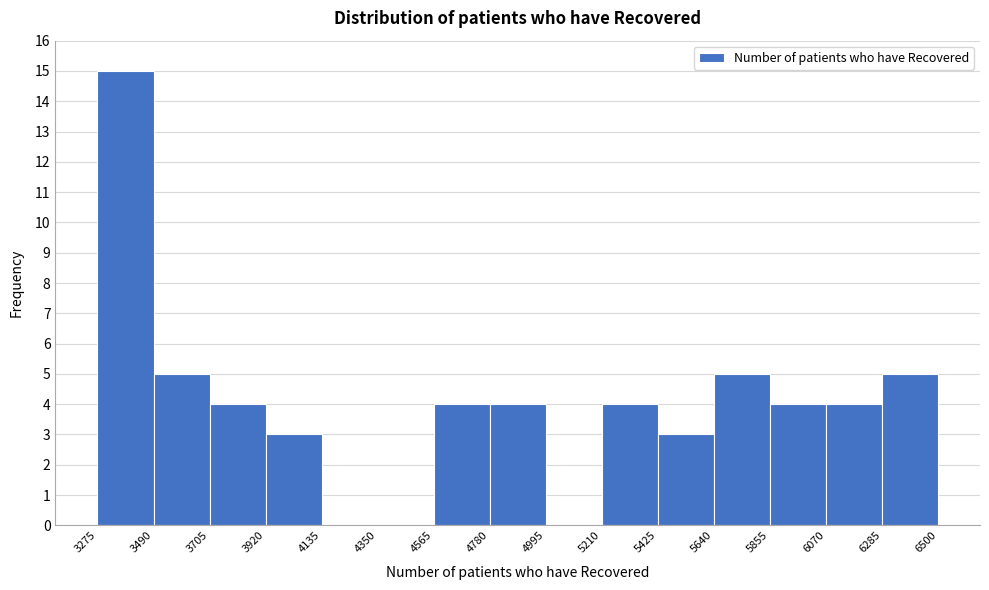

What is the height of the bar covering 5855 to 6070 on the x-axis? The values are not printed on the chart, so give them approximately, as read against the axis.

4